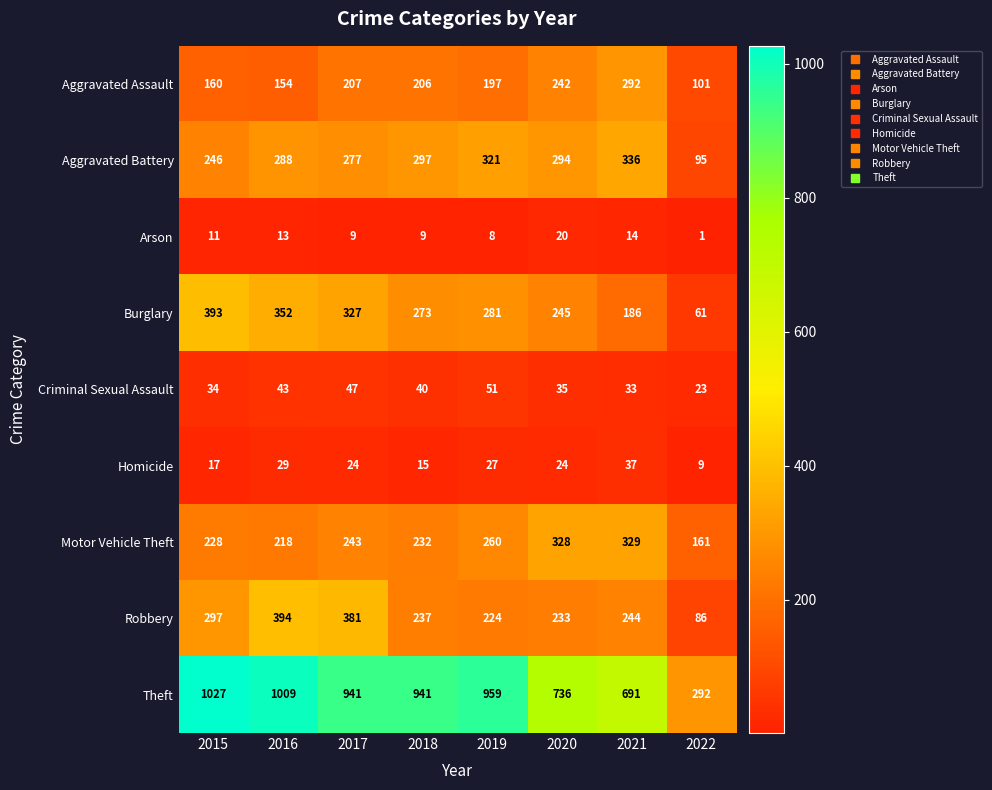

How many distinct data groups are displayed?

9